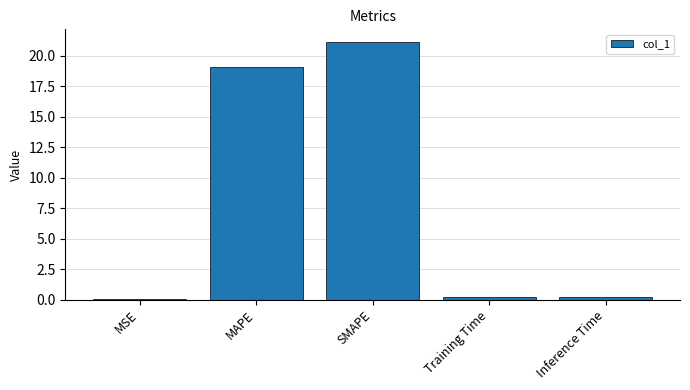

Are the bars horizontal?

No